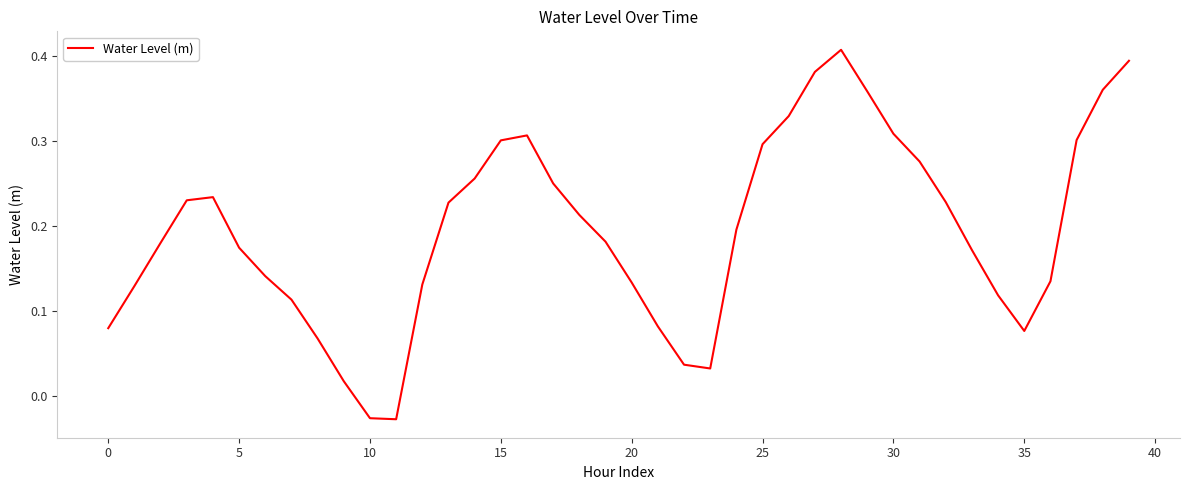

True or false: the data has more than 2 interior local peaks.

True